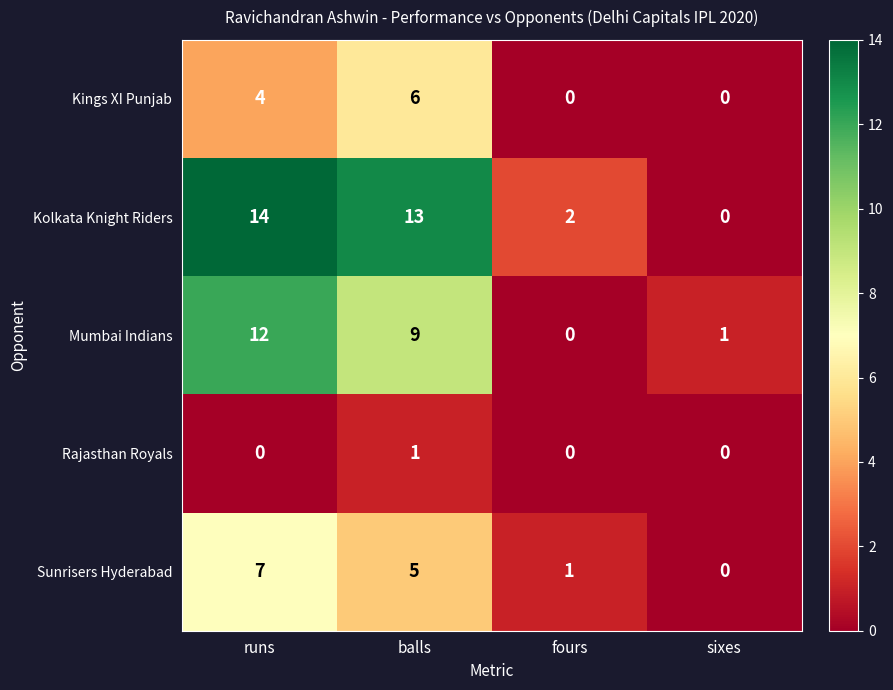

Reading right to left, list all the values displayed in this chart.

Kings XI Punjab: 0	0	6	4
Kolkata Knight Riders: 0	2	13	14
Mumbai Indians: 1	0	9	12
Rajasthan Royals: 0	0	1	0
Sunrisers Hyderabad: 0	1	5	7